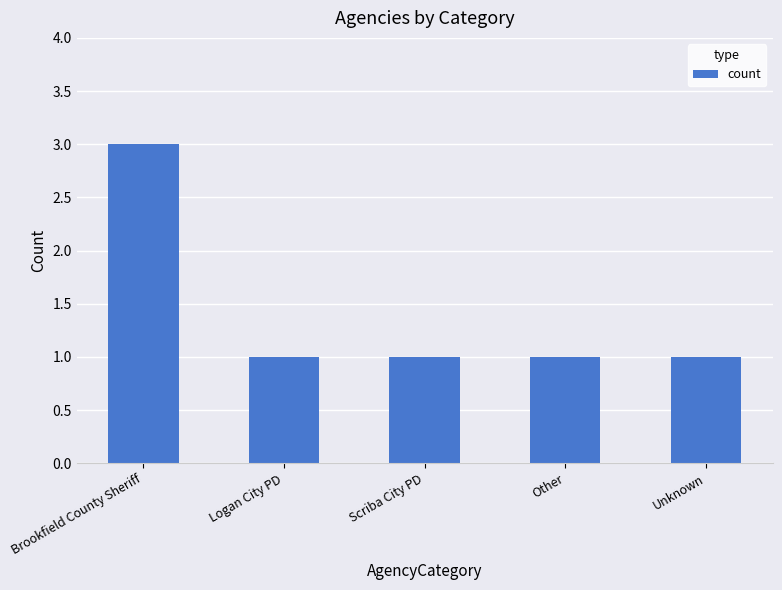

What is the change in value from Brookfield County Sheriff to Scriba City PD?

-2